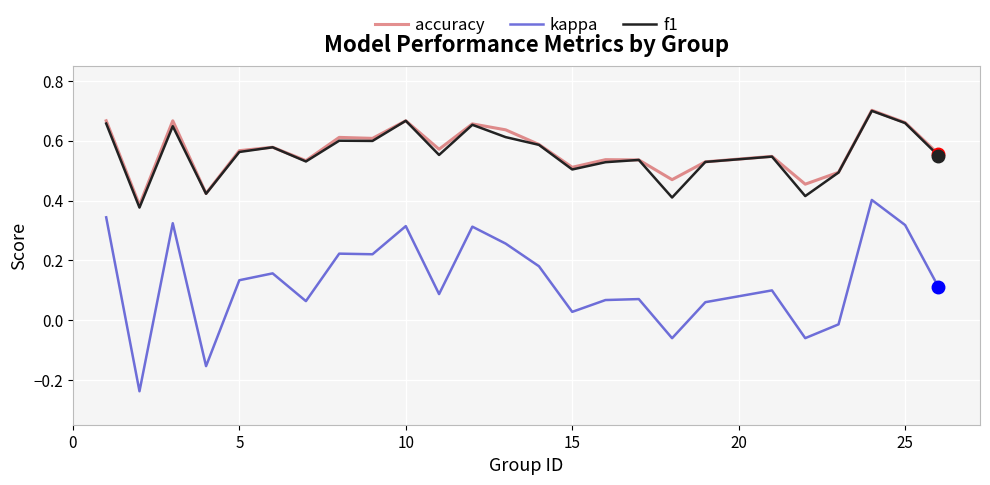

True or false: kappa and accuracy cross at least once.

False